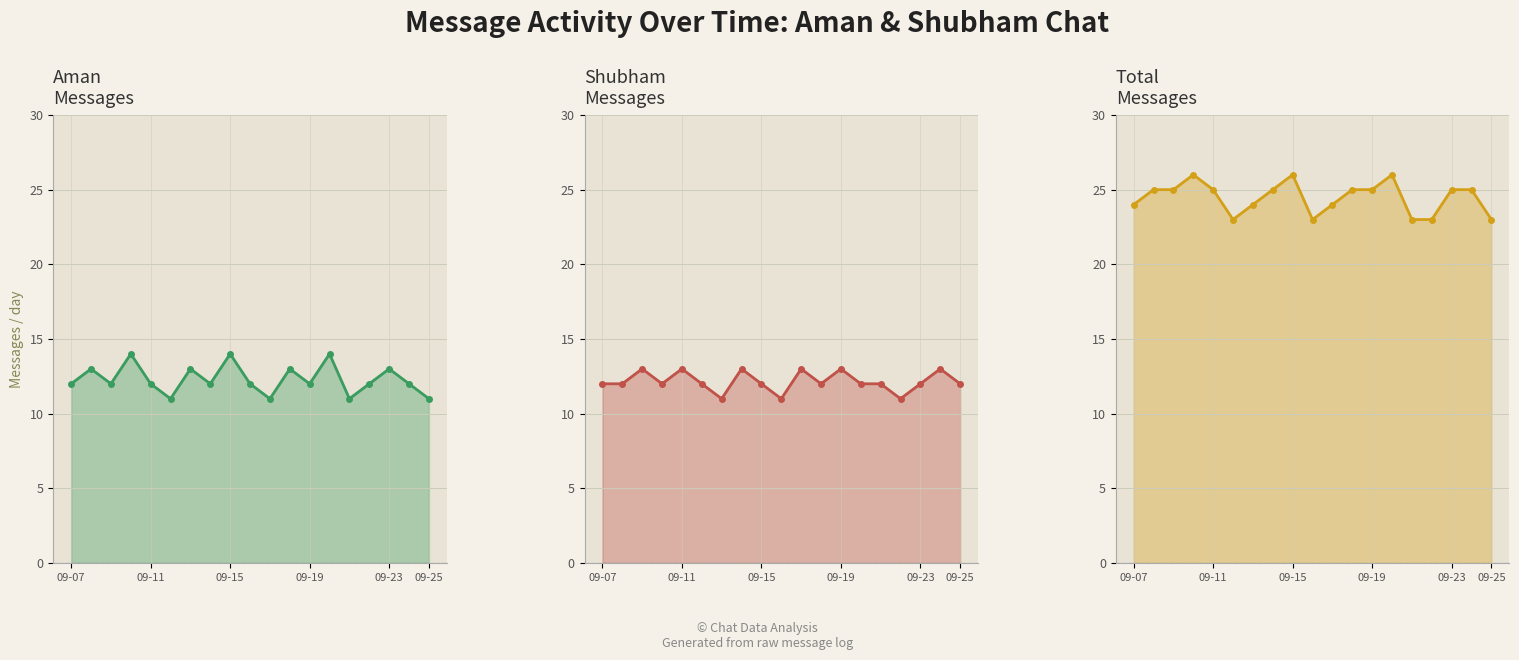

True or false: Aman and Total intersect in this chart.

False